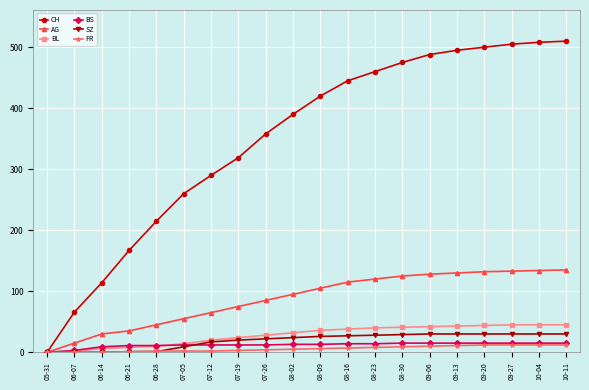

Which series has the largest range (max minus min)?

CH